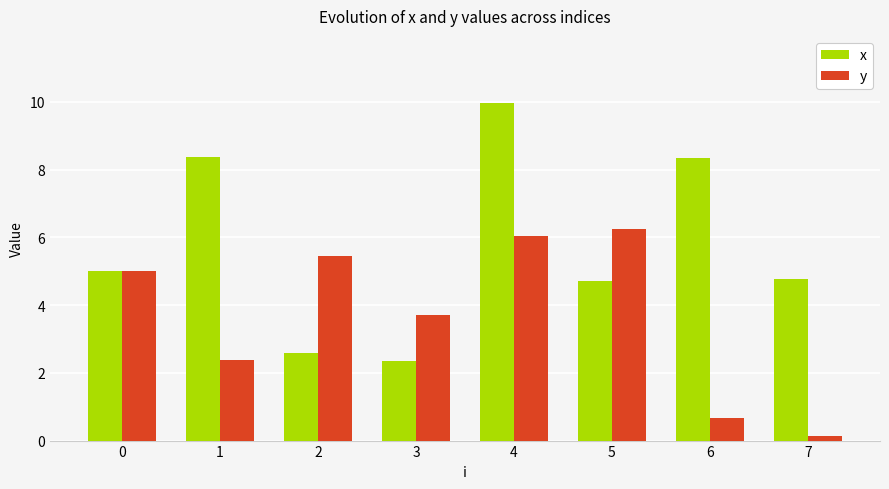

Does the chart contain any negative values?

No